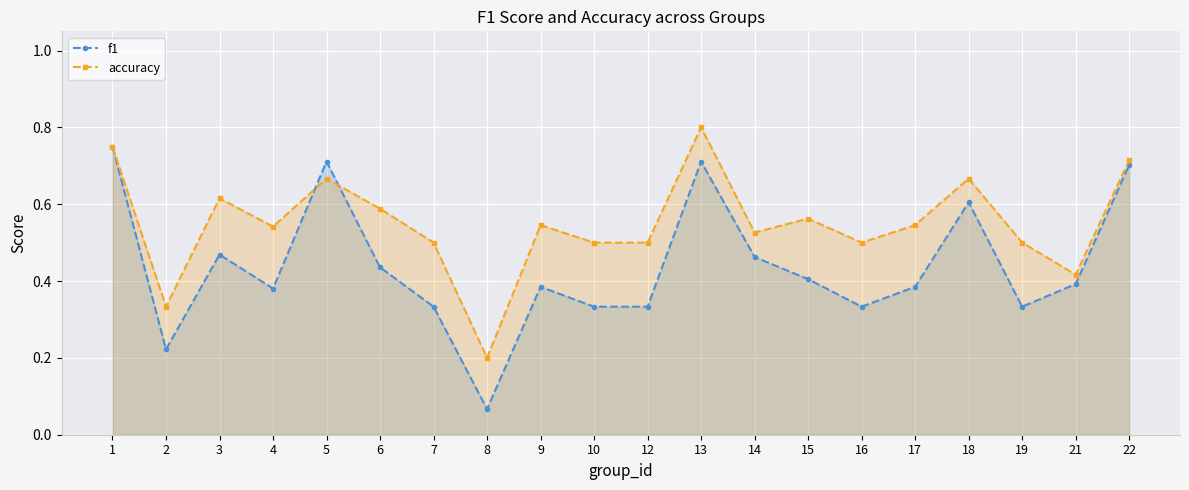

How many lines are shown in the chart?

2